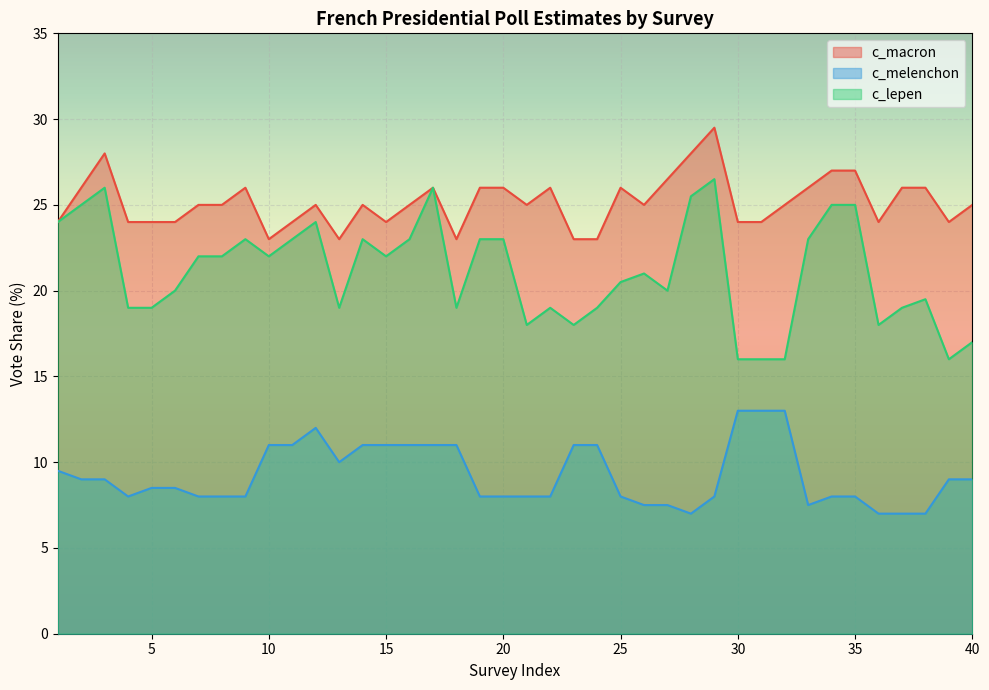

True or false: c_lepen and c_melenchon intersect in this chart.

False